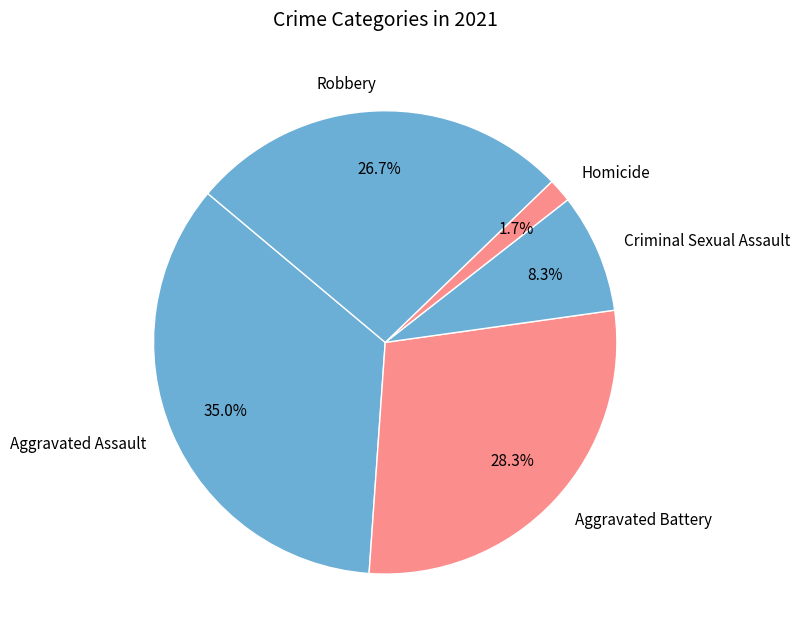

To the nearest percent, what is the combined percentage of Aggravated Assault and Homicide?

37%